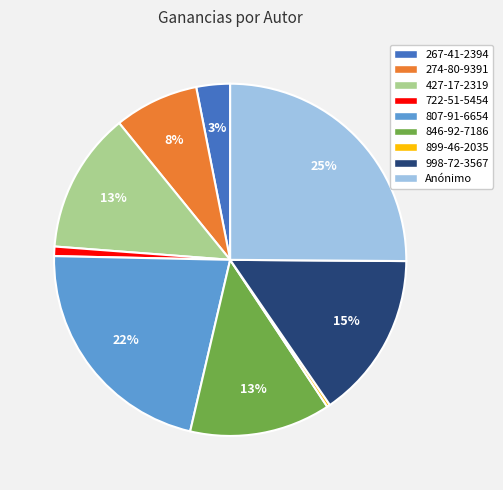

Count the number of slices in the pie.

9